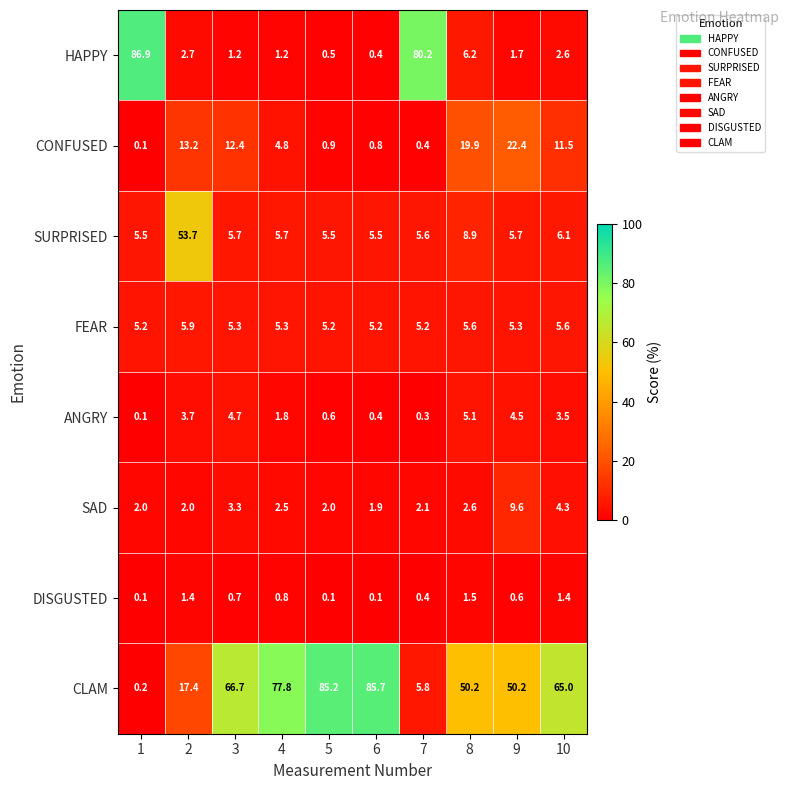

At which label does DISGUSTED reach its peak?

8